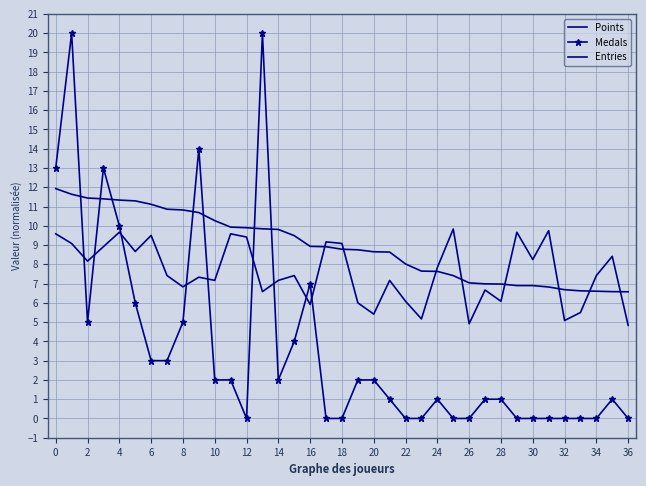

What is the highest value of the Entries series?

9.8